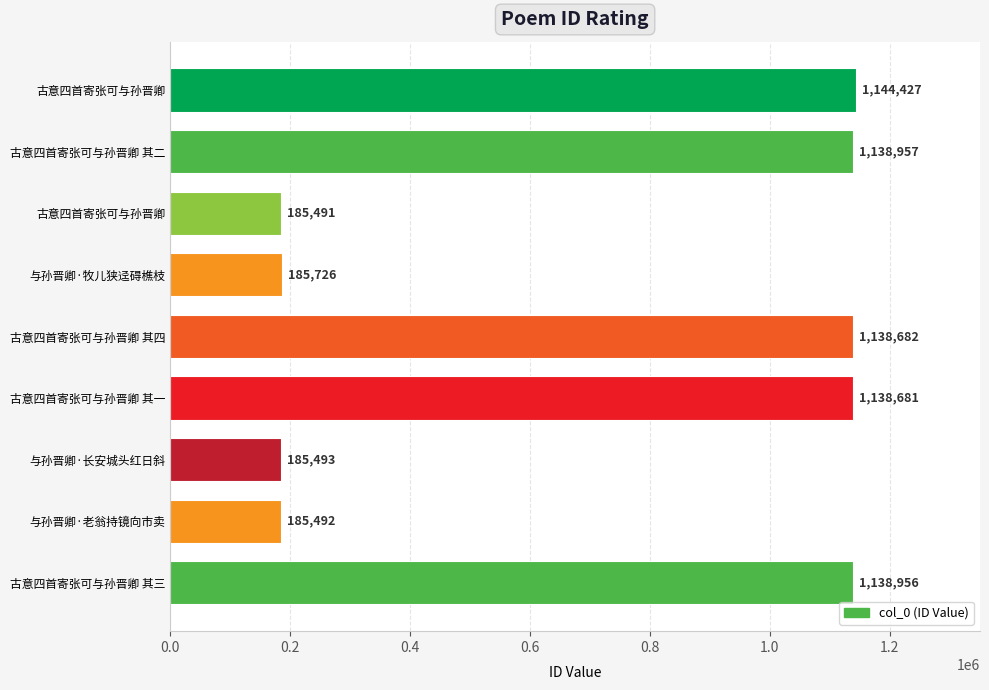

Count the number of data series in this chart.

1